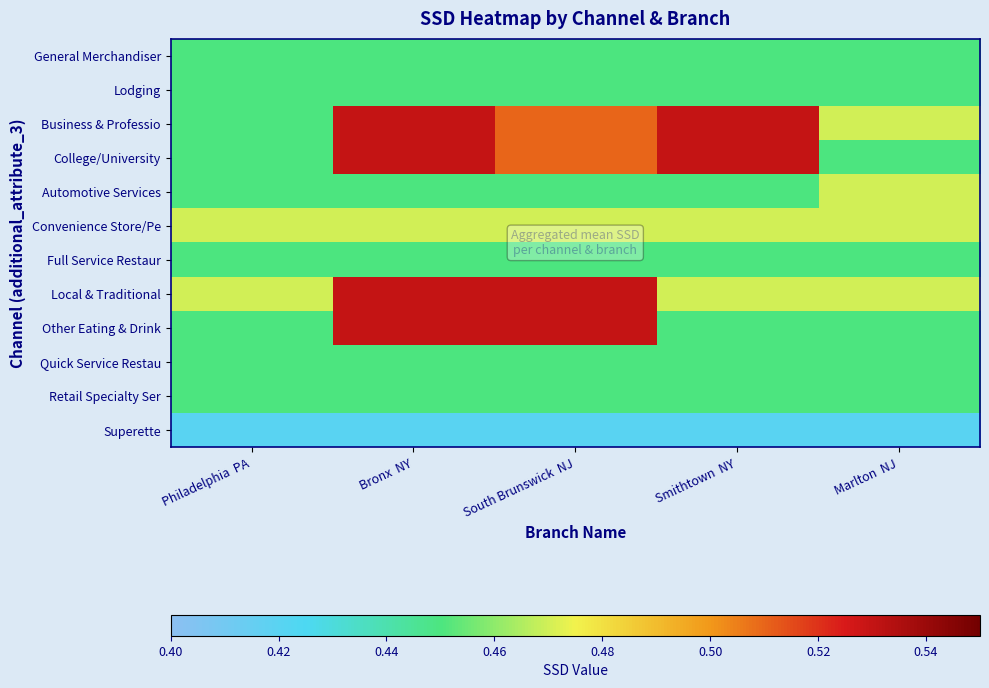

What is the maximum value shown in the chart?

0.5